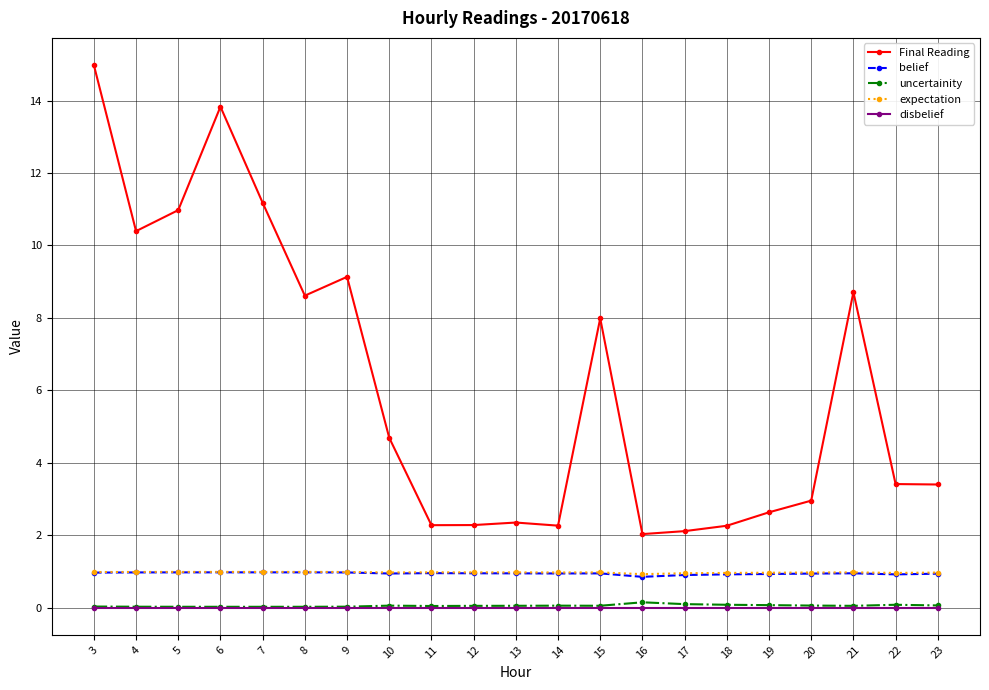

What is the total value across all series at 19?

4.6